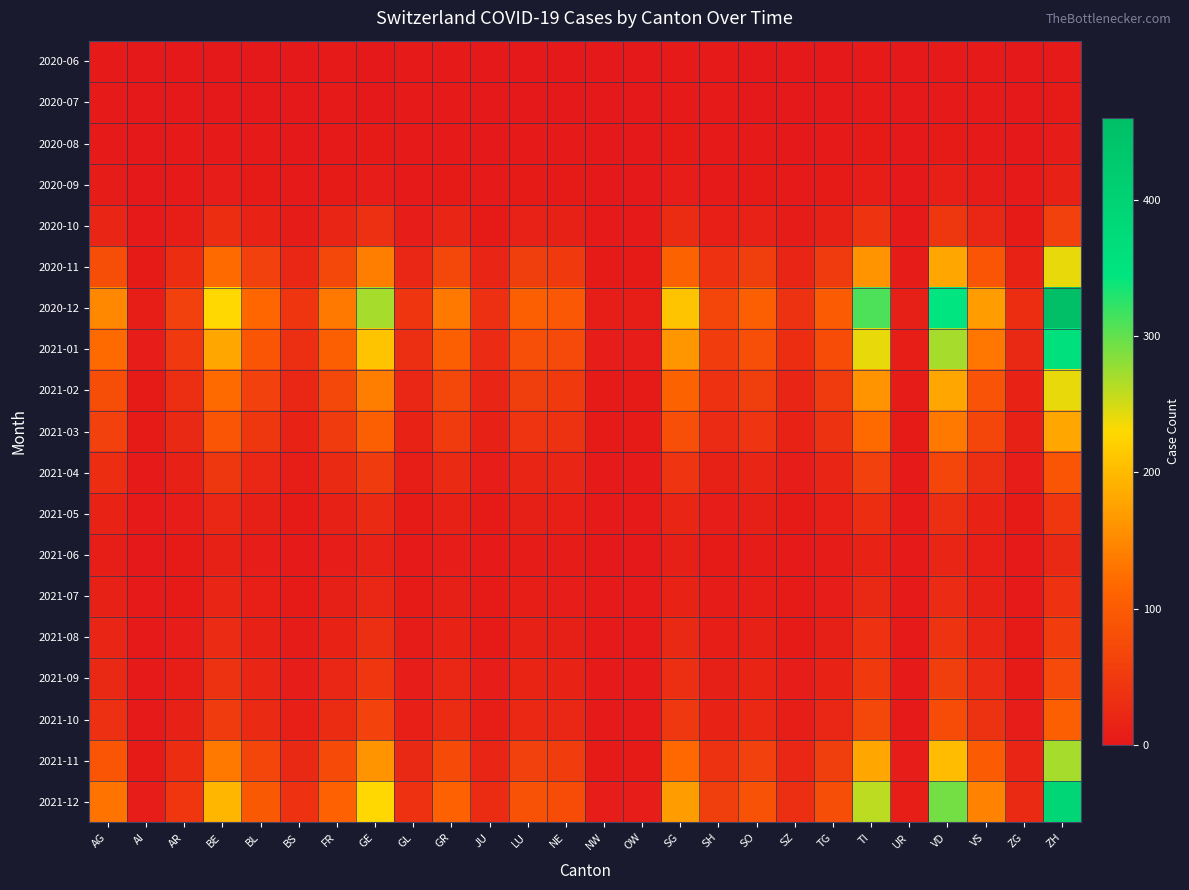

What is the spread (max minus min) of values at AG?

149